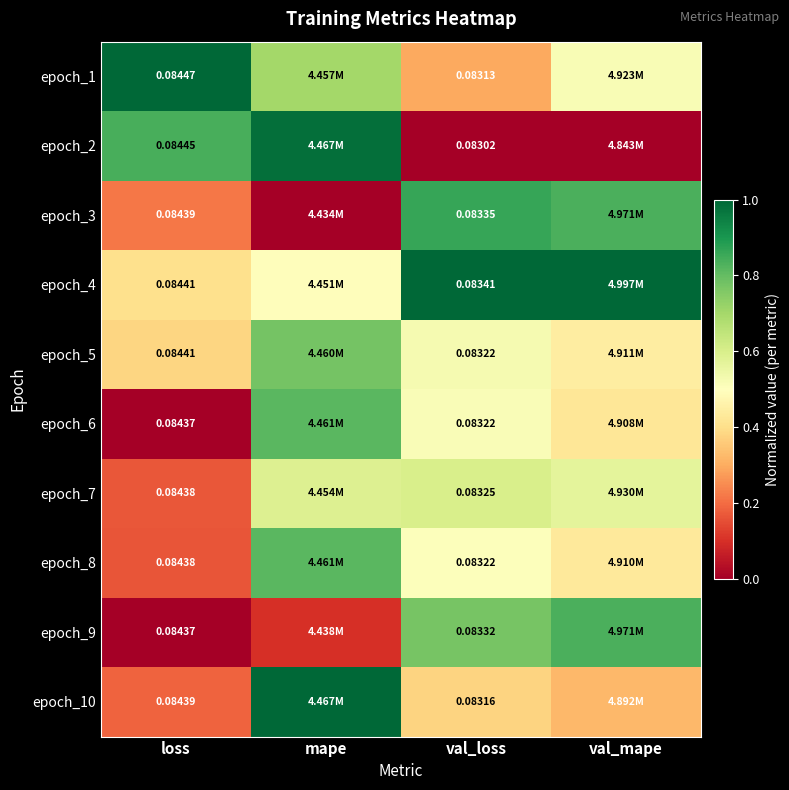

Is the value of epoch_7 at val_loss greater than the value of epoch_2 at loss?

No